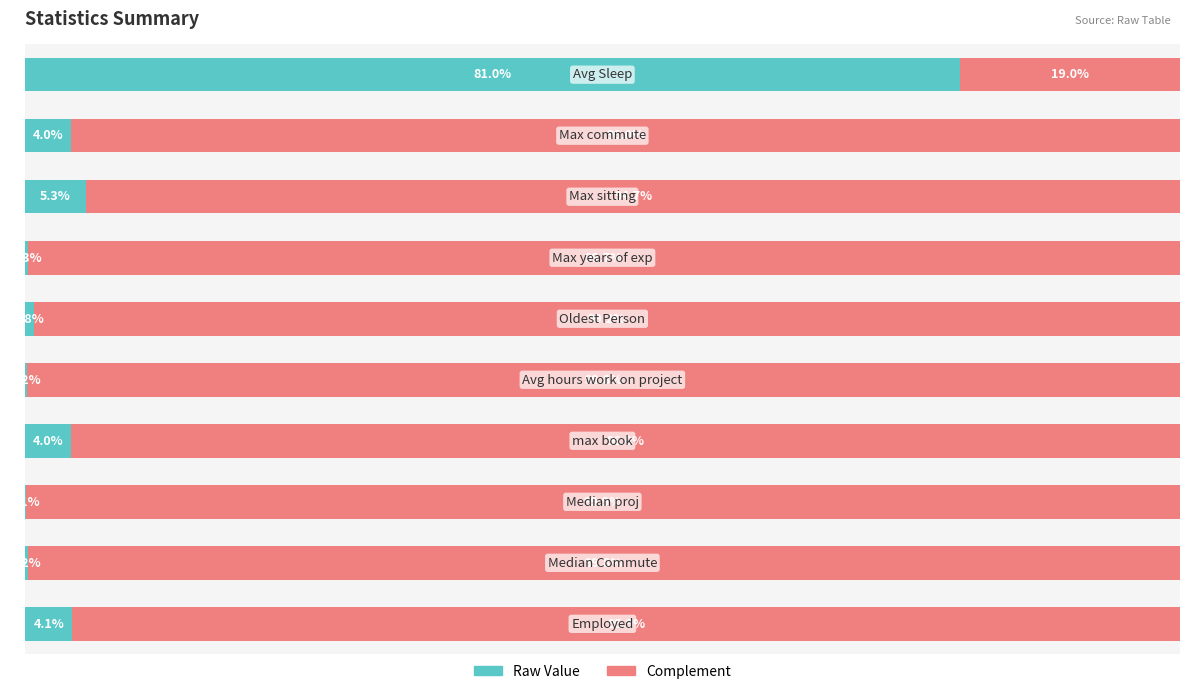

List the labels in order of Complement value, largest first.

7, 5, 8, 3, 4, 1, 6, 9, 2, 0